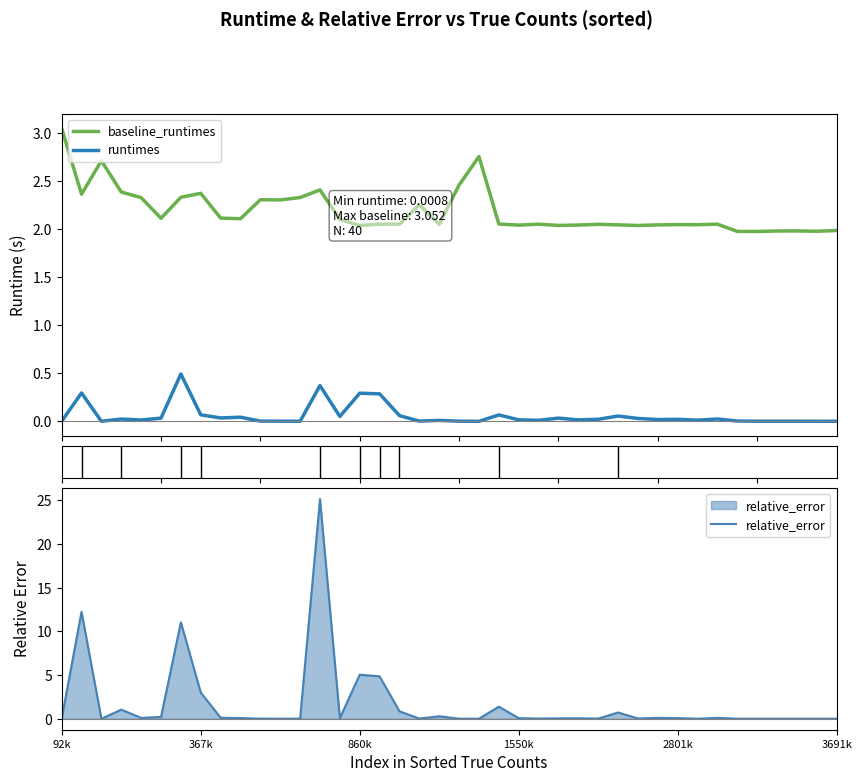

What is the total value across all series at 34?

2.0